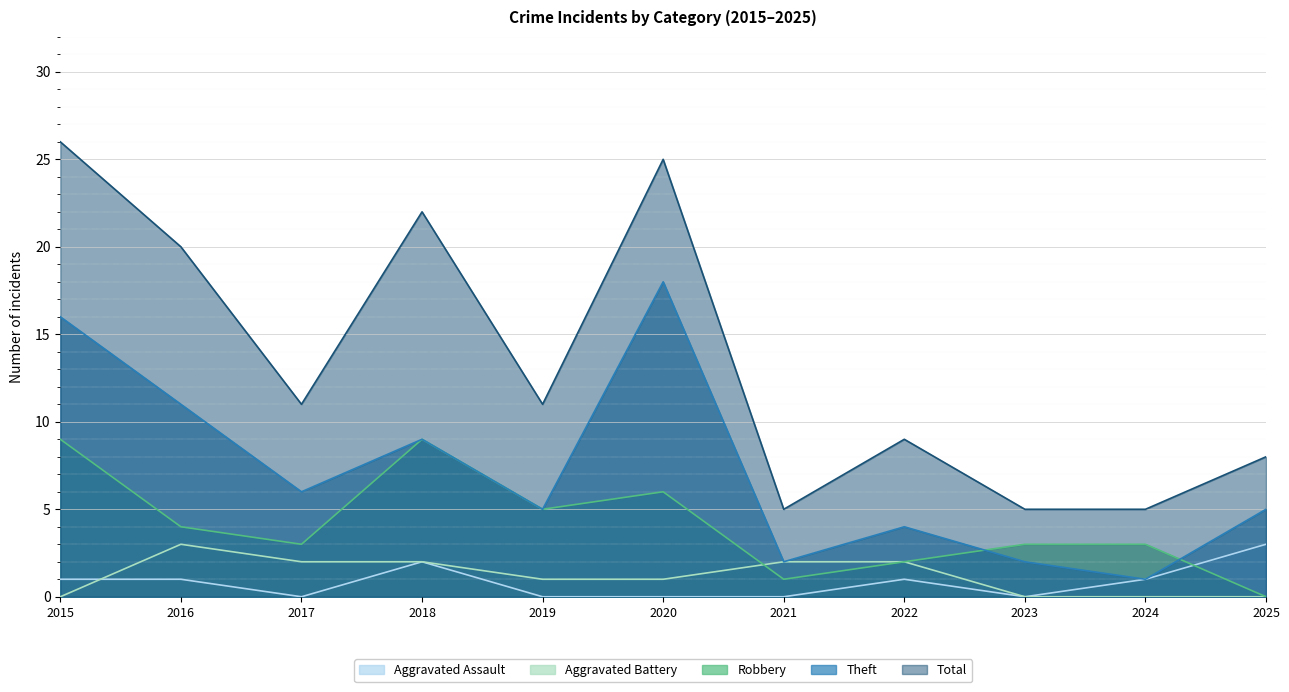

True or false: Aggravated Battery has a value of 4 at 2017.

False